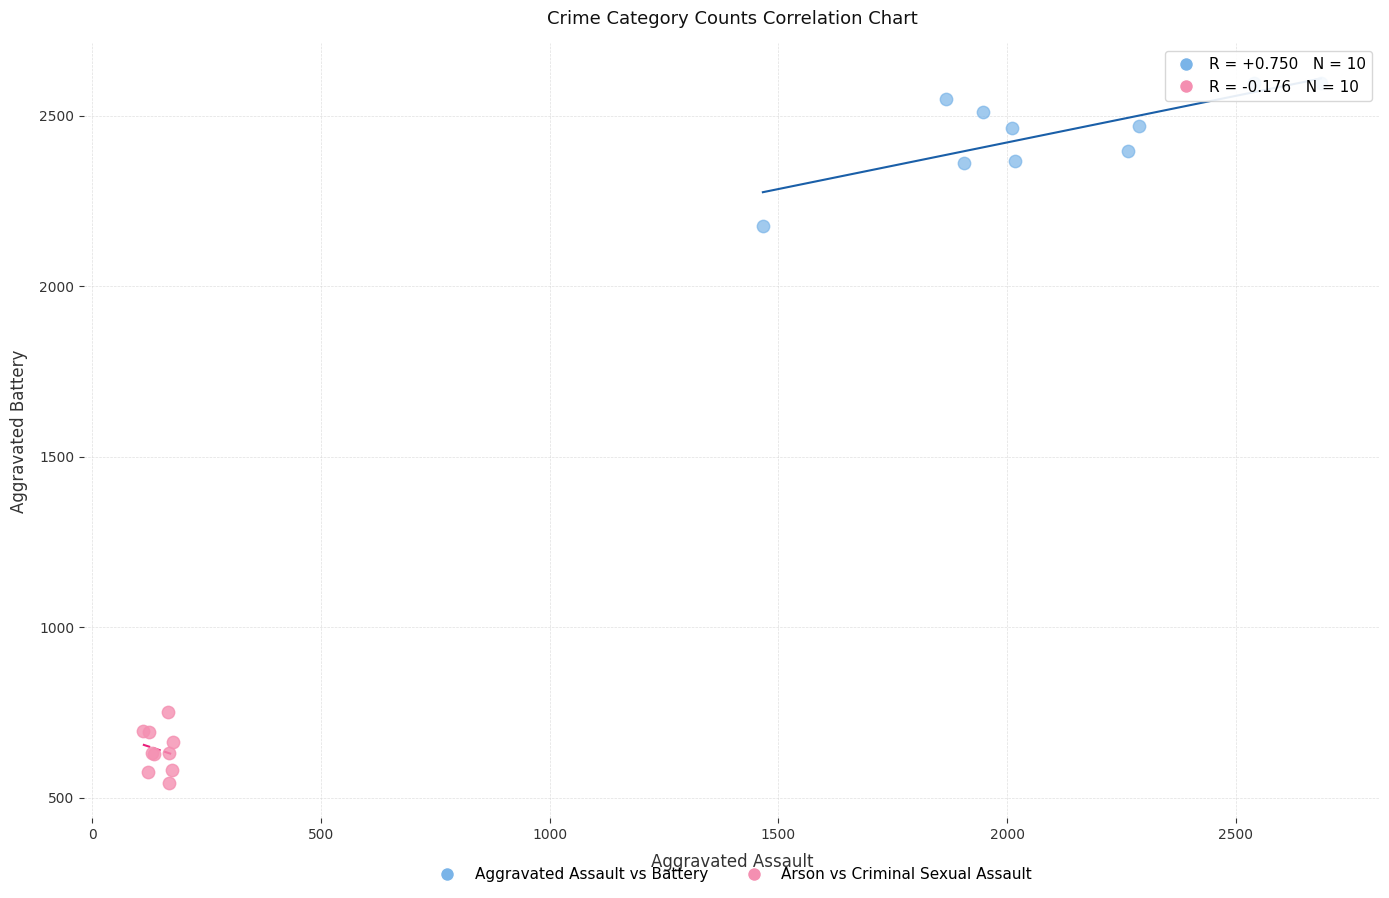

What are all the series names shown in the legend?

Aggravated Assault vs Battery, Arson vs Criminal Sexual Assault